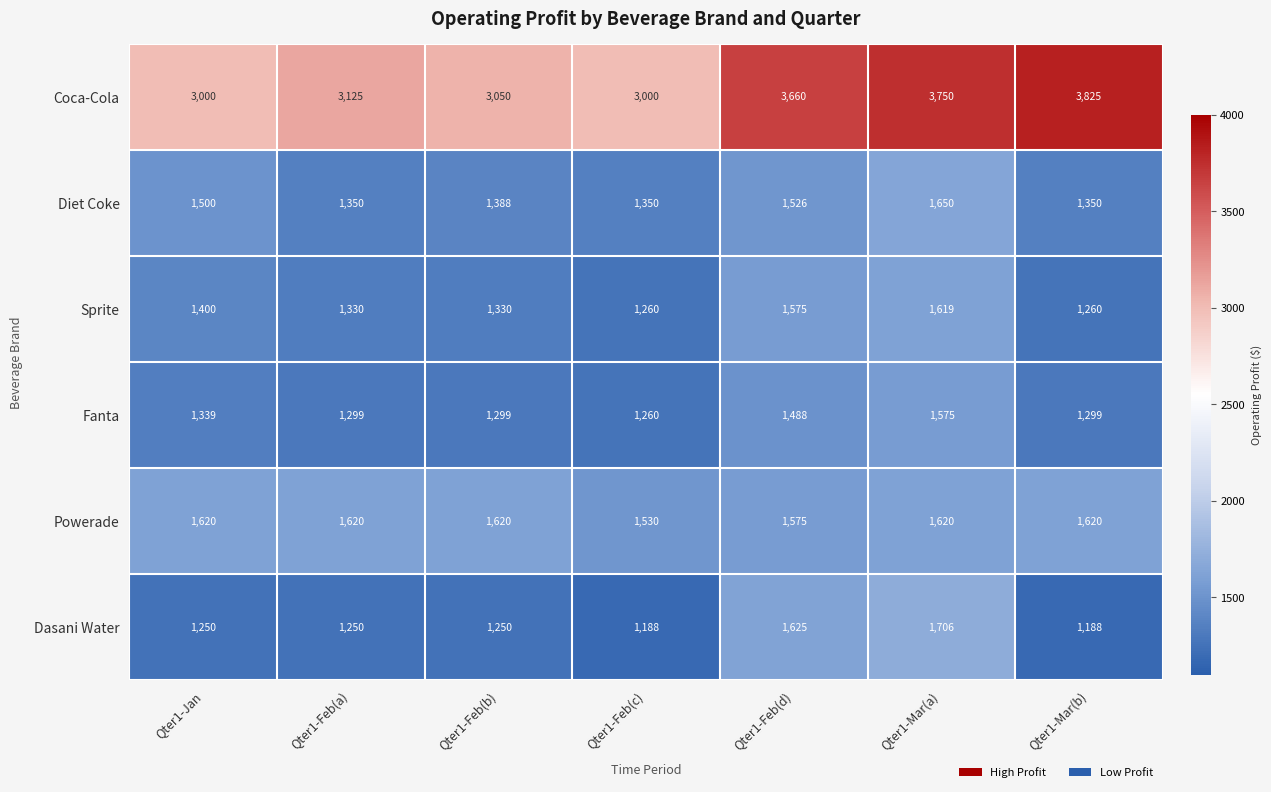

What is the difference between the maximum and minimum values in the Fanta series?

315